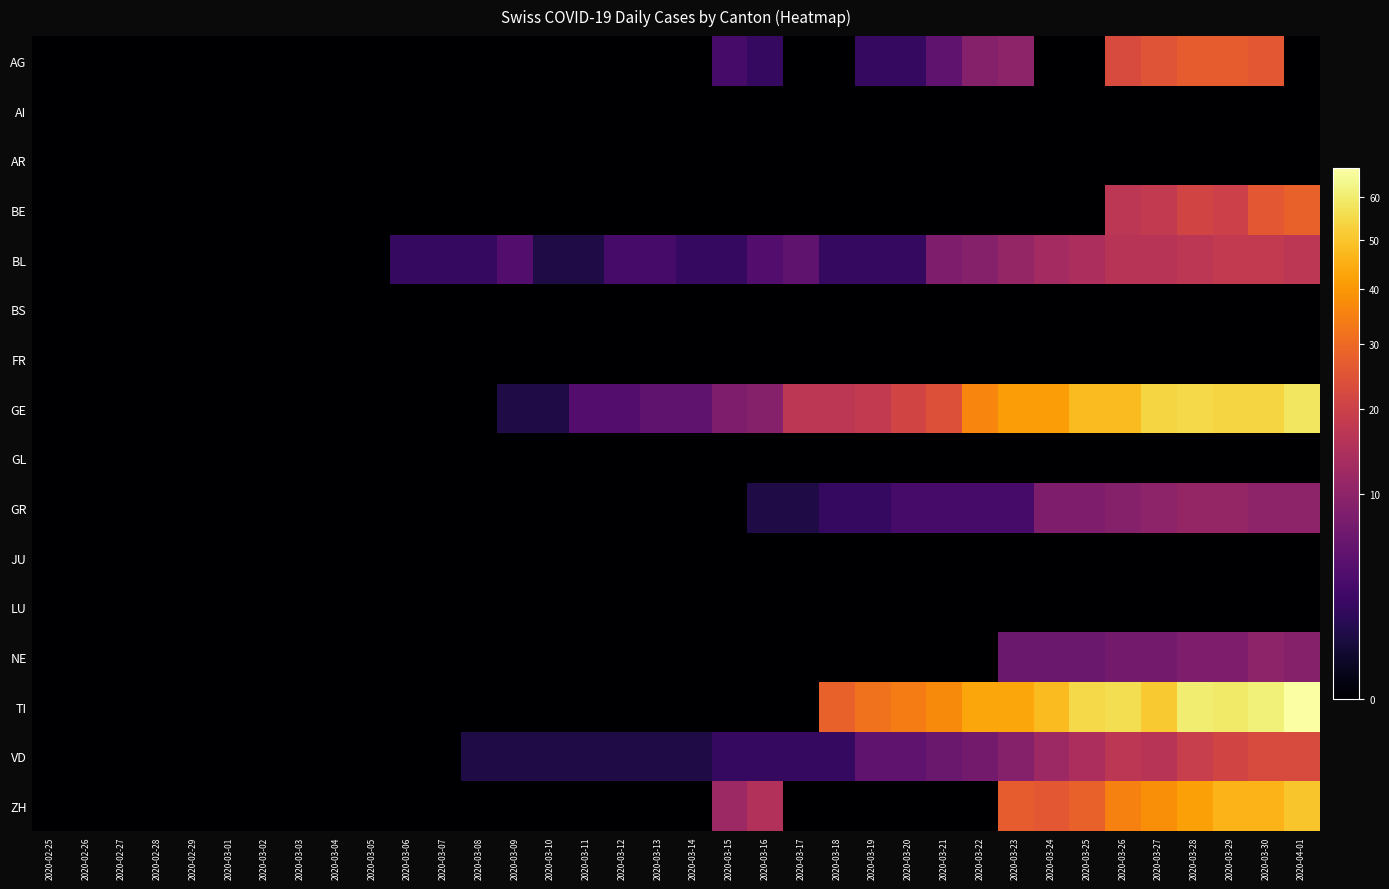

Rank the series at 2020-03-23 from highest to lowest value.

TI, GE, ZH, BL, AG, VD, NE, GR, AI, AR, BE, BS, FR, GL, JU, LU